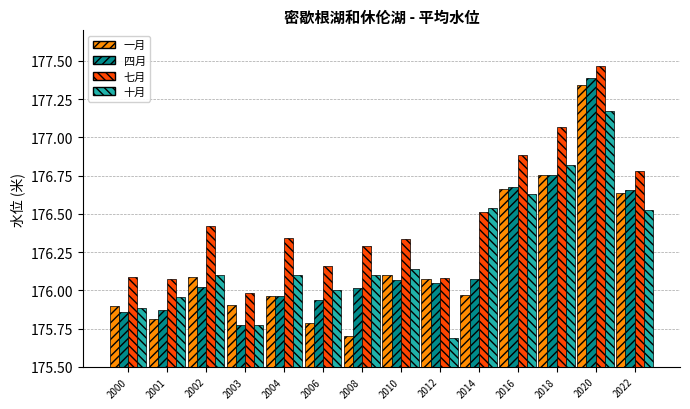

How many groups of bars are there?

14